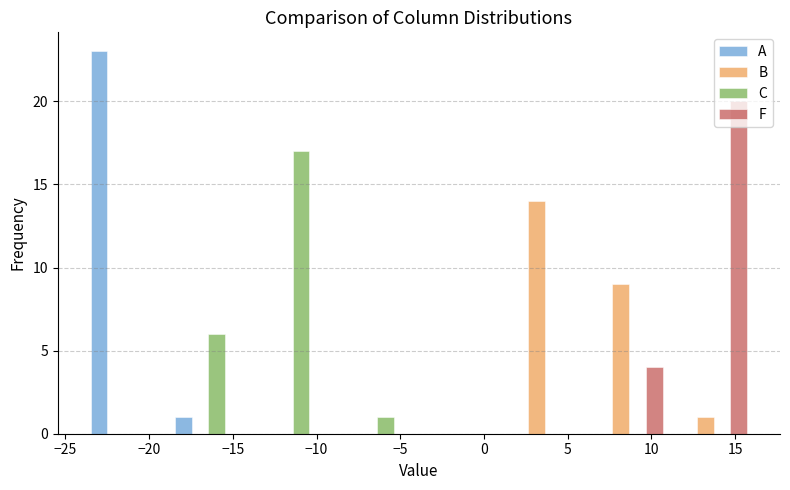

Reading left to right, transcribe this chart: for each range on the x-axis, give the height of each series' bar. Neither the bar edges nor the heights are printed on the chart, so give them approximately, as read against the axes.

-24 to -19: A=23	B=0	C=0	F=0
-19 to -14: A=1	B=0	C=6	F=0
-14 to -9: A=0	B=0	C=17	F=0
-9 to -4: A=0	B=0	C=1	F=0
-4 to 1: A=0	B=0	C=0	F=0
1 to 6: A=0	B=14	C=0	F=0
6 to 11: A=0	B=9	C=0	F=4
11 to 16: A=0	B=1	C=0	F=20